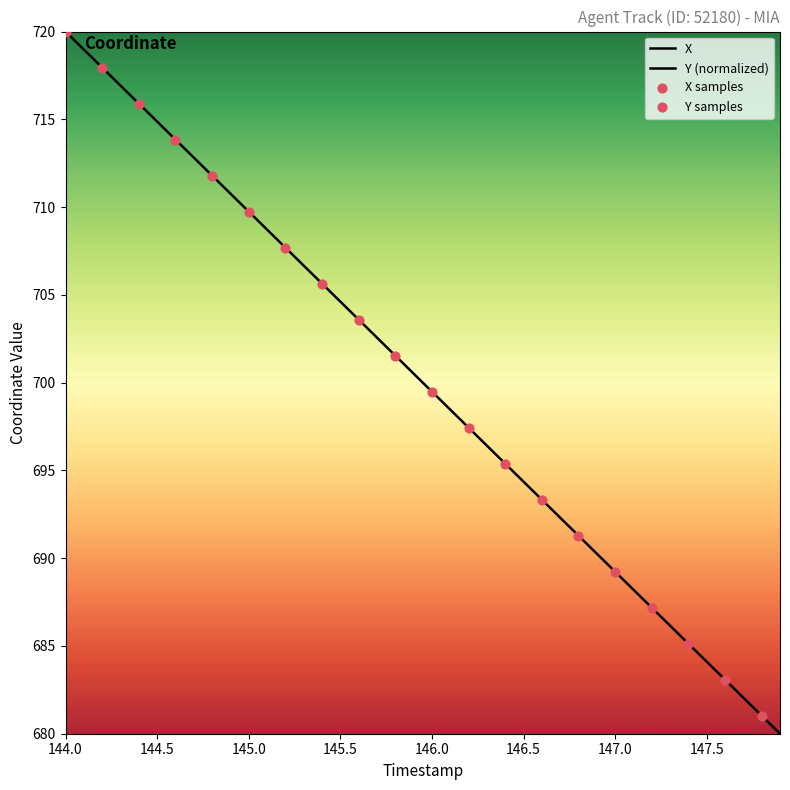

Which series reaches the minimum Y coordinate?

X